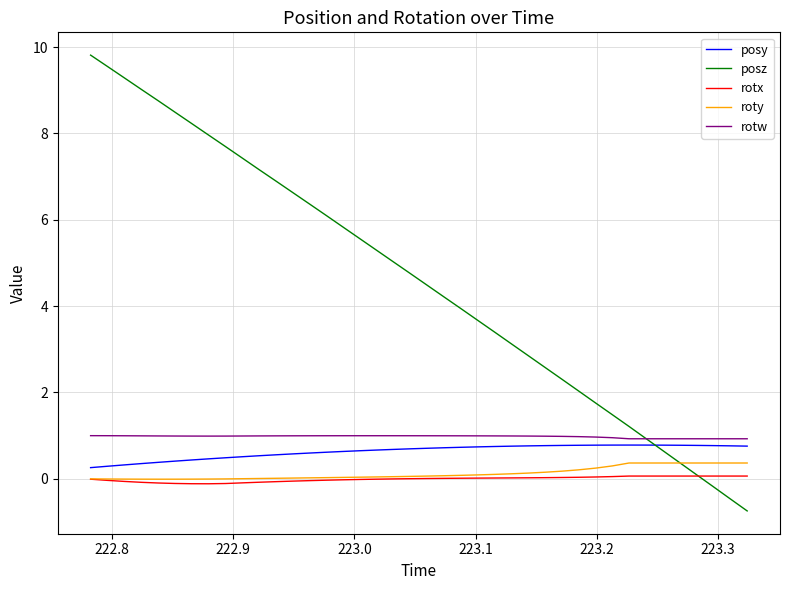

What are all the series names shown in the legend?

posy, posz, rotx, roty, rotw